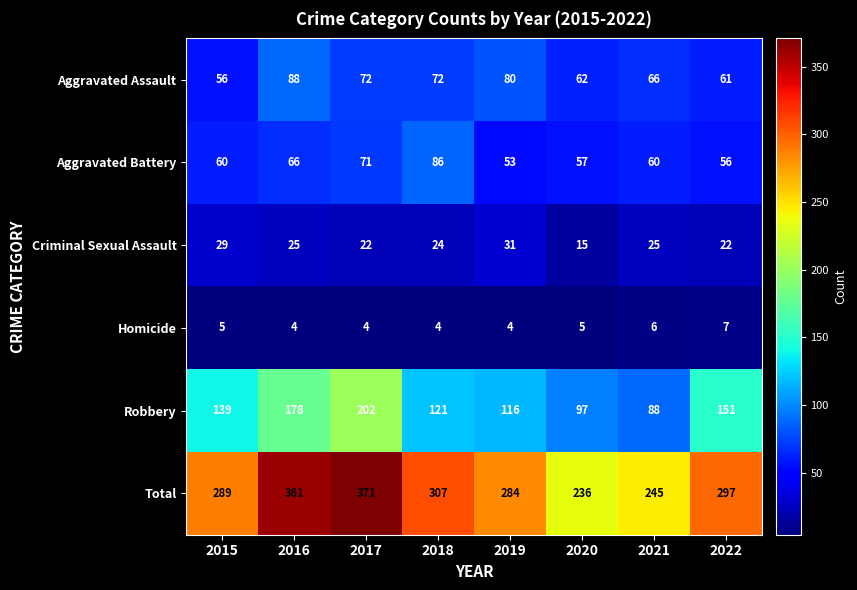

Count the number of categories in the chart.

8